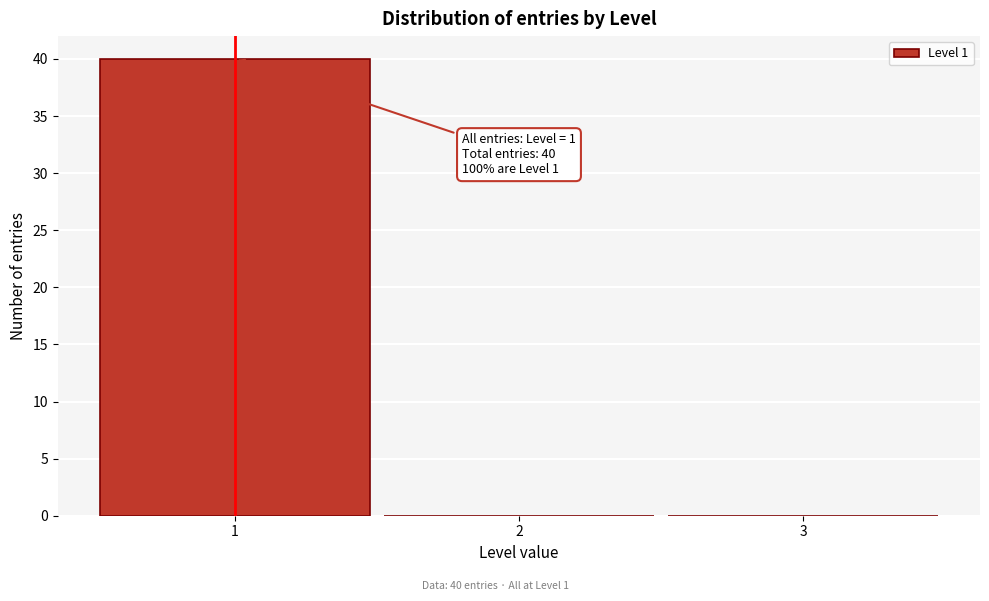

Which range on the x-axis has the tallest bar?

0.5 to 1.5